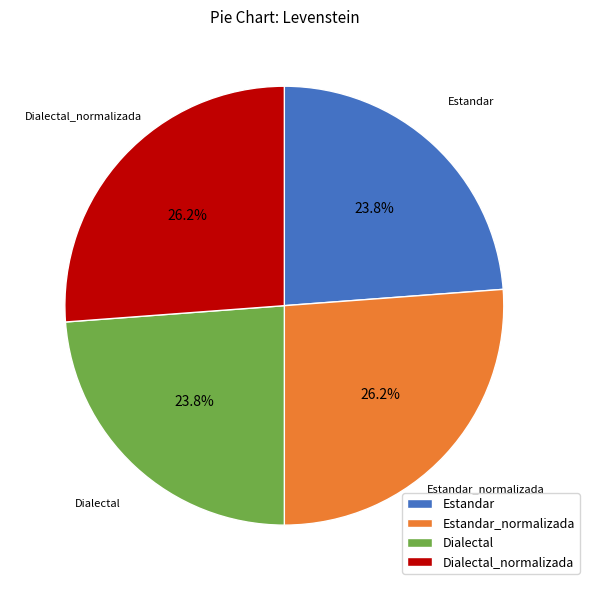

Is it true that Estandar is 24% of the pie?

True